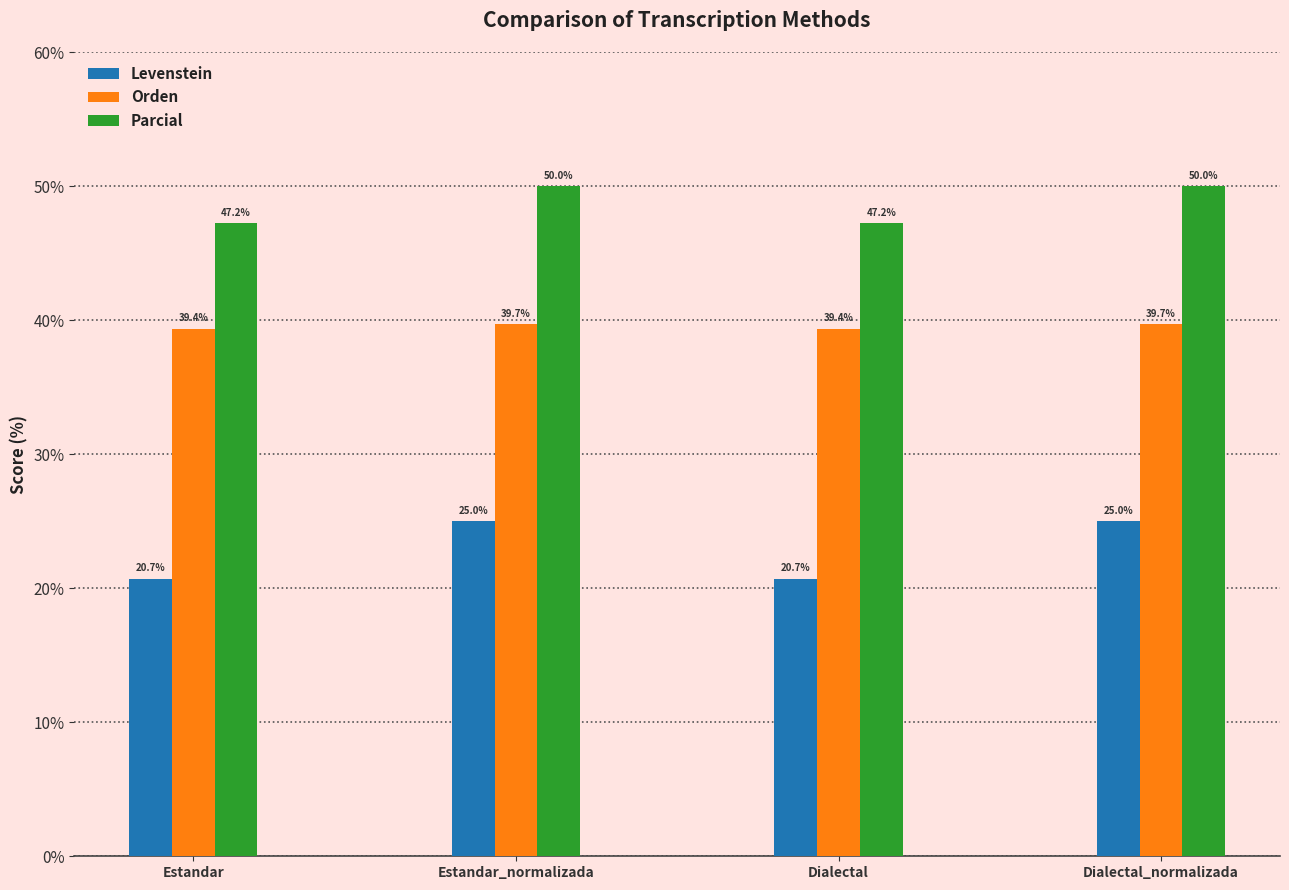

Rank the series by their average value, from highest to lowest.

Parcial, Orden, Levenstein